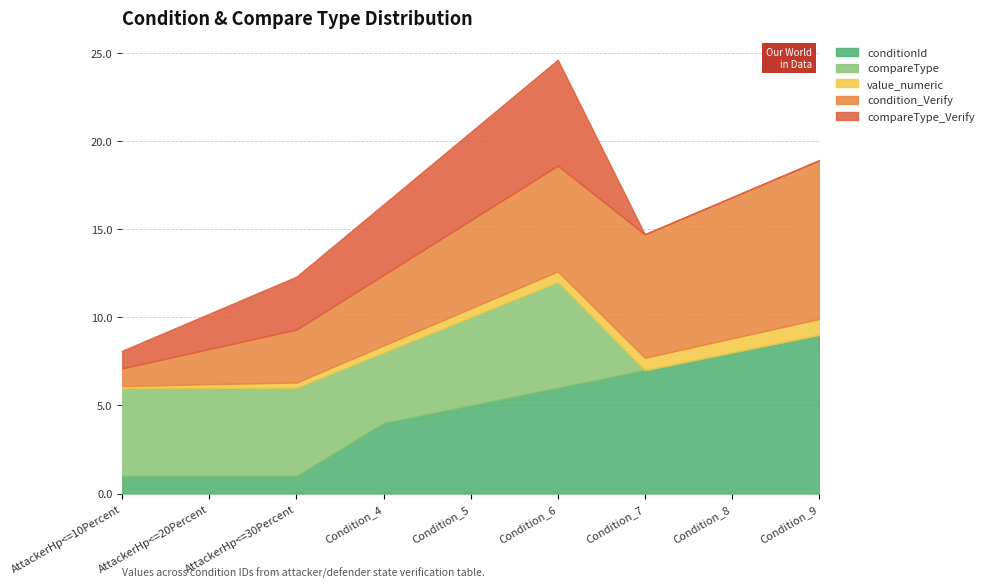

Which category has the highest value across all series?

Condition_9